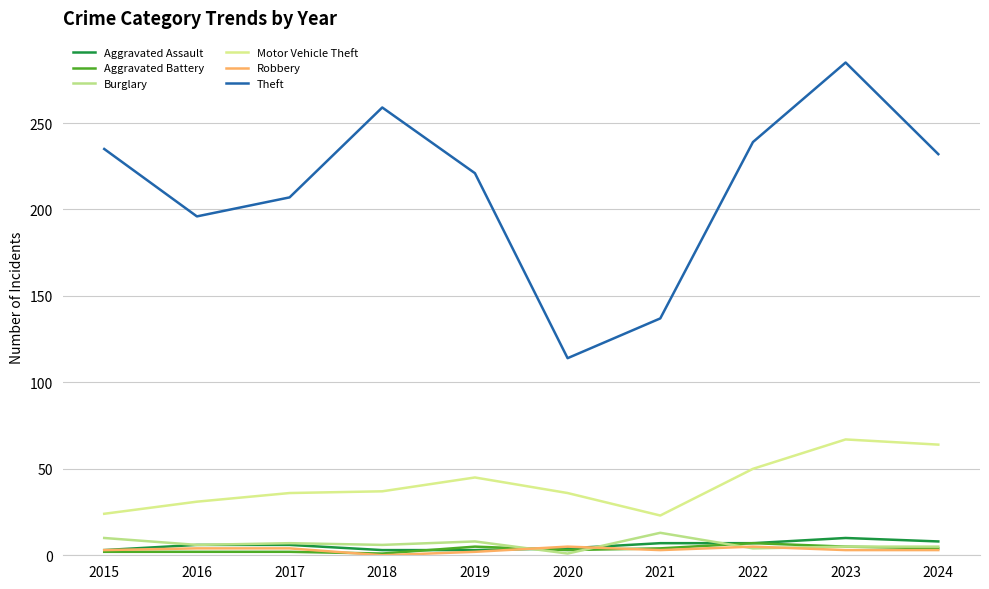

Is this an area chart (filled region under the line)?

No